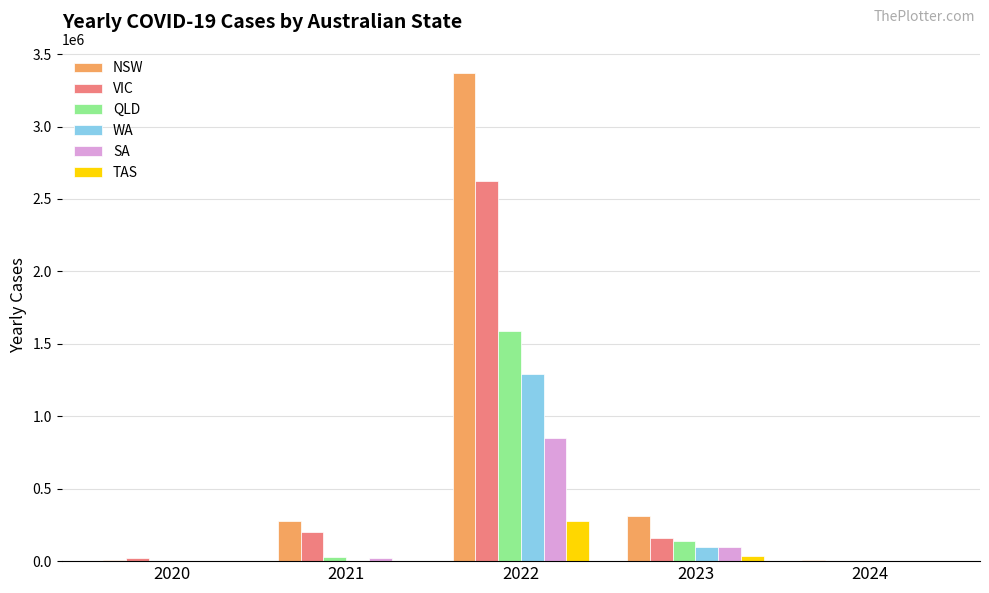

Which label corresponds to the largest value in the chart?

2022